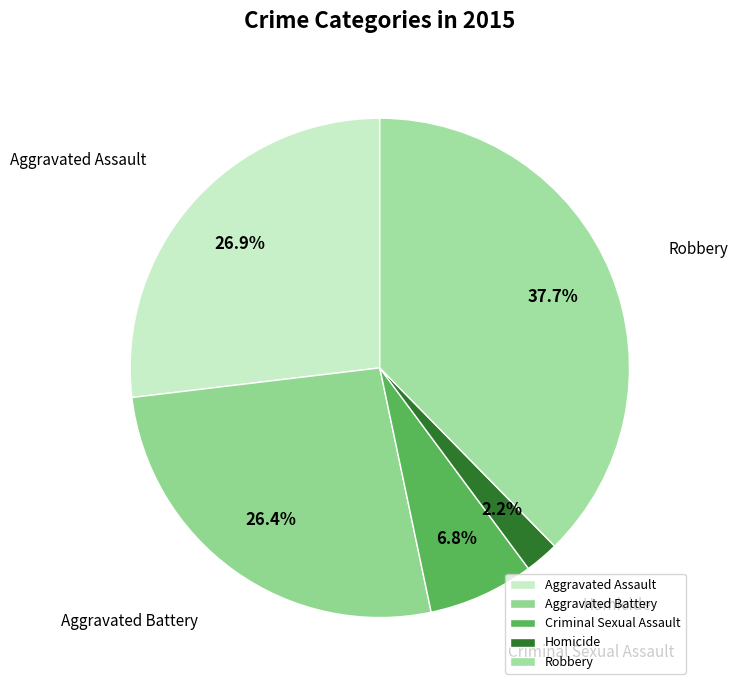

True or false: Aggravated Assault accounts for 27% of the total.

True